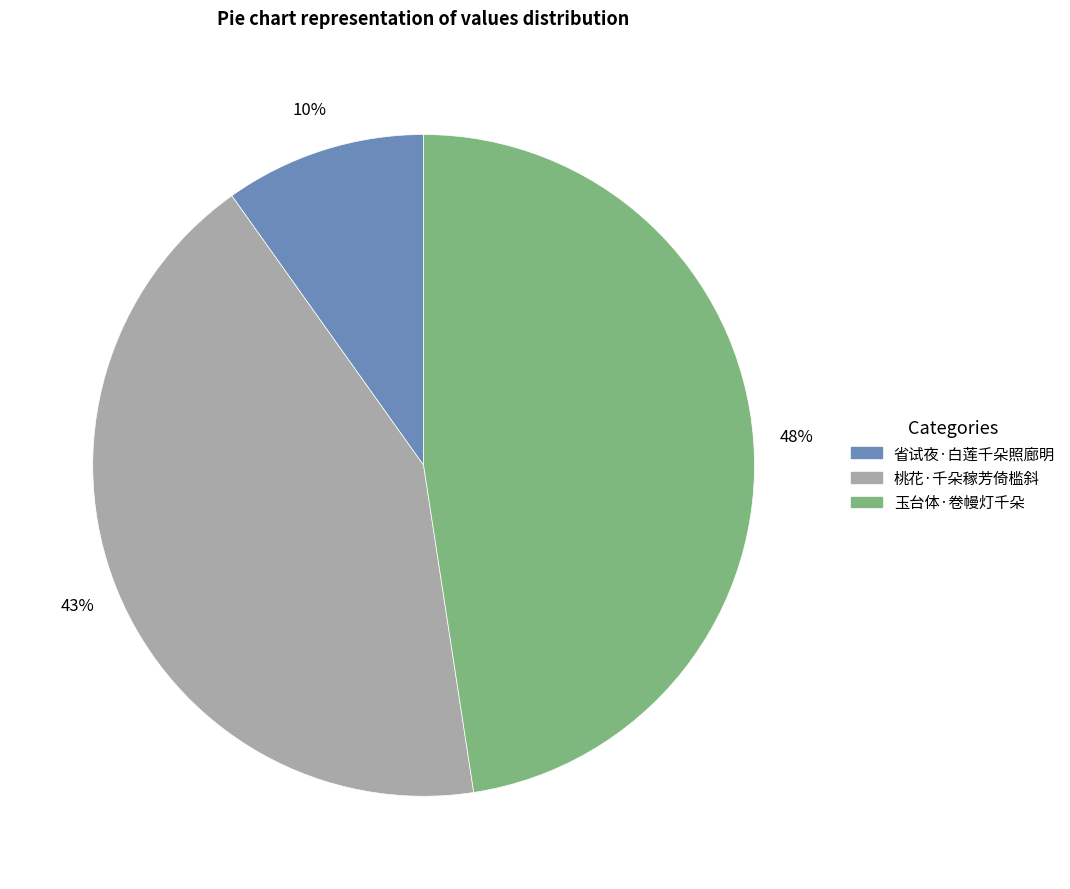

Is it true that 省试夜·白莲千朵照廊明 is 17% of the pie?

False